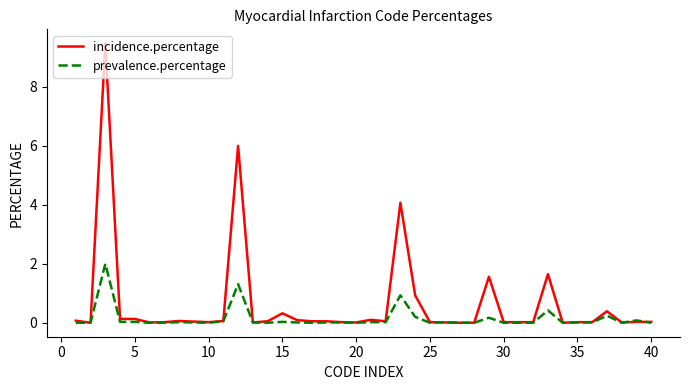

Is this an area chart (filled region under the line)?

No